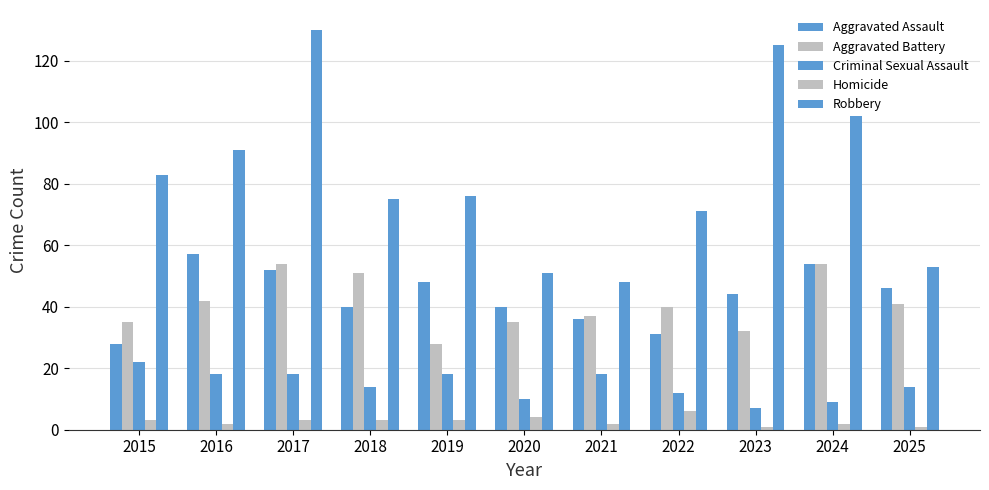

Rank the categories by Robbery value from highest to lowest.

2017, 2023, 2024, 2016, 2015, 2019, 2018, 2022, 2025, 2020, 2021